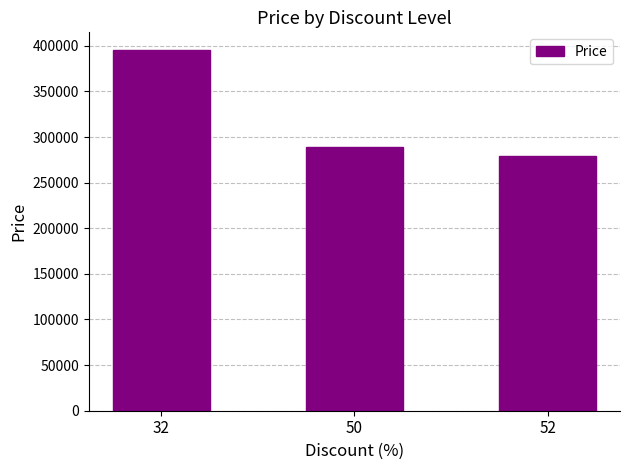

Reading left to right, extract all data points from this chart.

32=395000	50=289000	52=279000